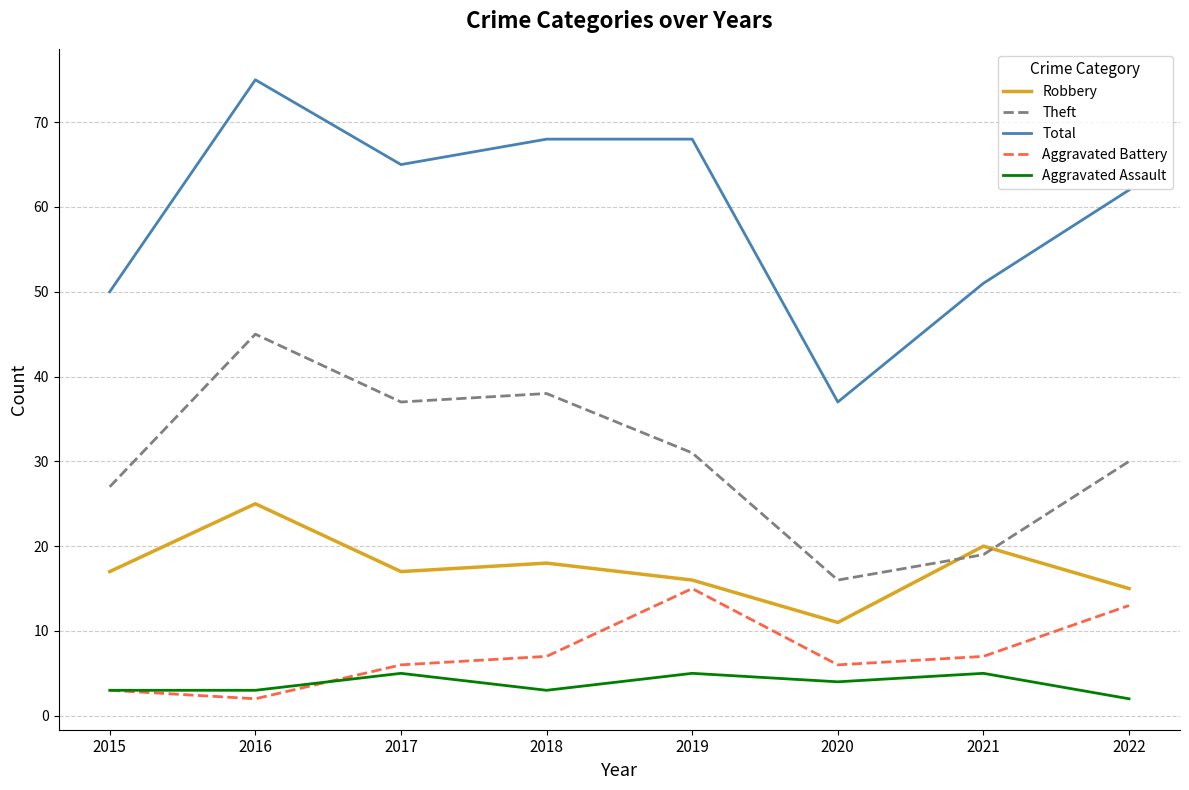

Is the value of Robbery at 2017 greater than the value of Aggravated Battery at 2015?

Yes